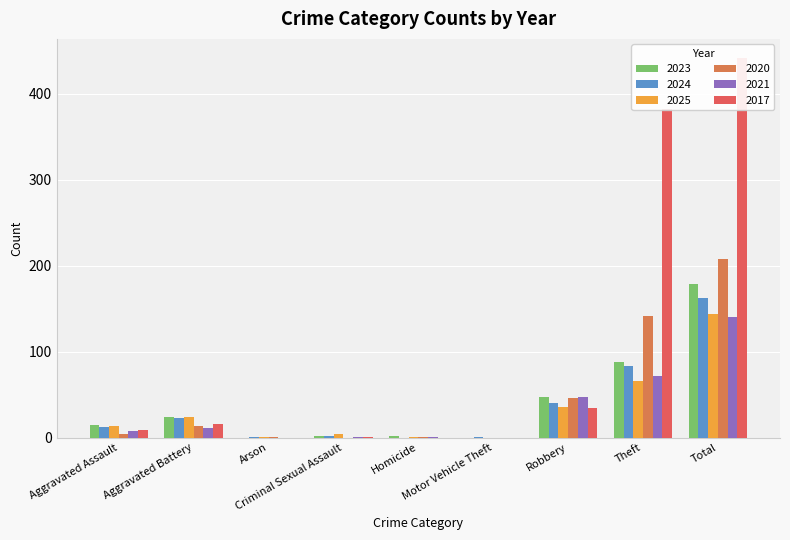

List the labels in order of 2025 value, largest first.

Total, Theft, Robbery, Aggravated Battery, Aggravated Assault, Criminal Sexual Assault, Arson, Homicide, Motor Vehicle Theft